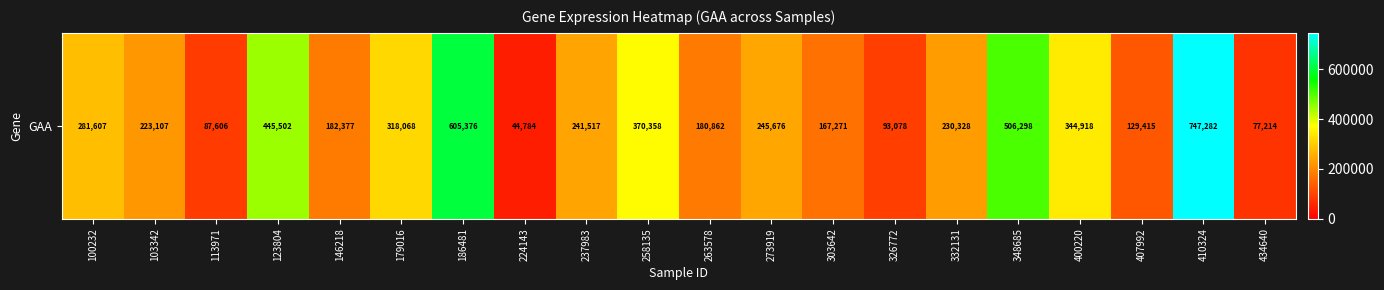

What is the difference between the second highest and minimum values?

560592